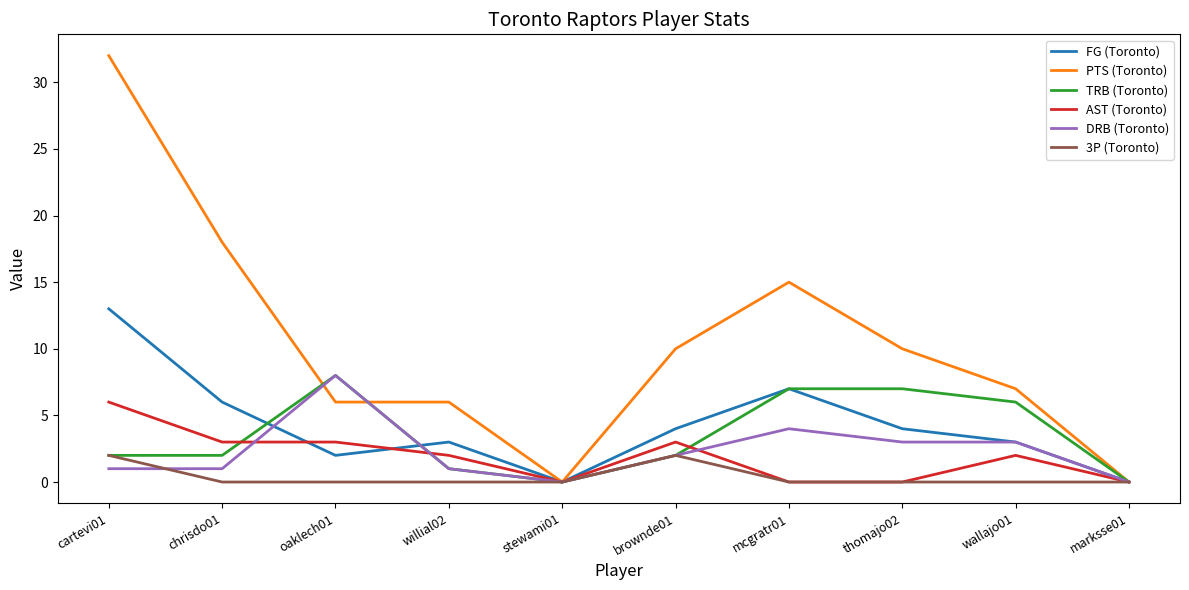

What are all the series names shown in the legend?

FG (Toronto), PTS (Toronto), TRB (Toronto), AST (Toronto), DRB (Toronto), 3P (Toronto)